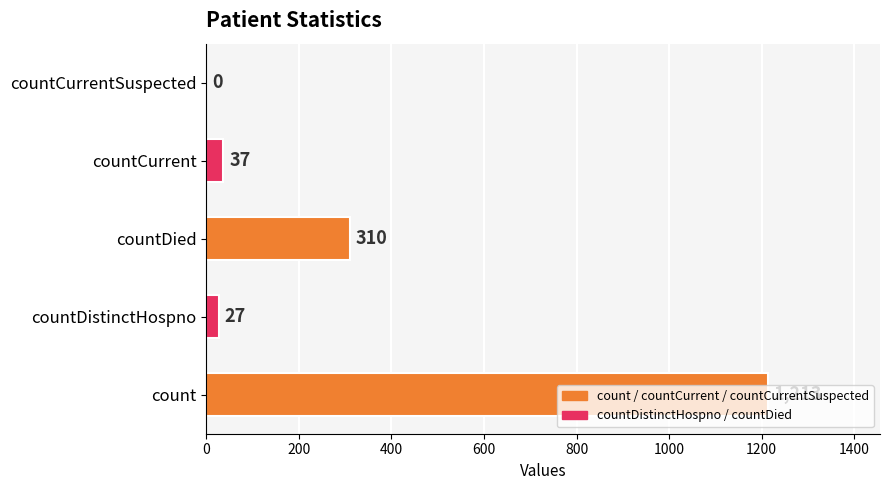

How many categories are shown in the chart?

5